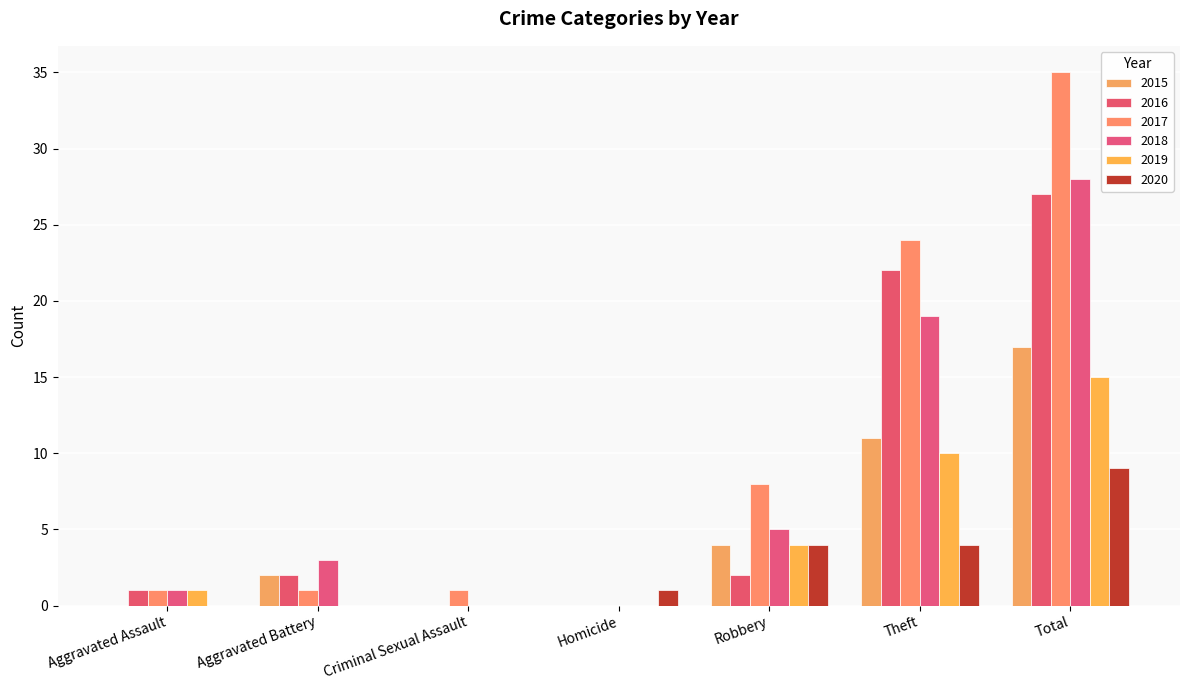

Read the 2017 value at Theft, to the nearest 10.

20